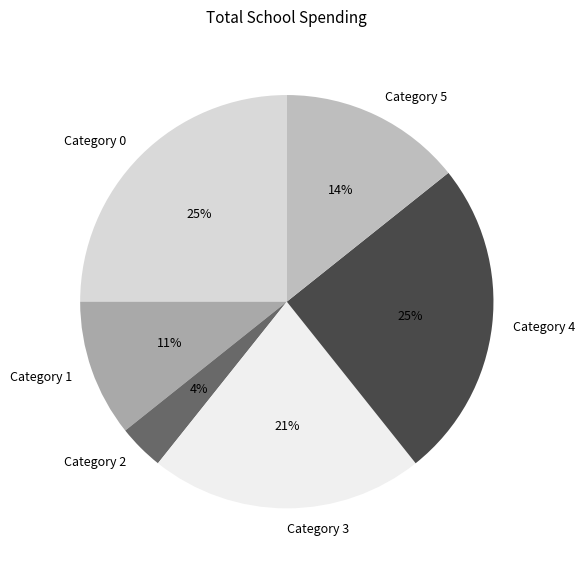

Is the sum of Category 2 and Category 3 greater than half?

No